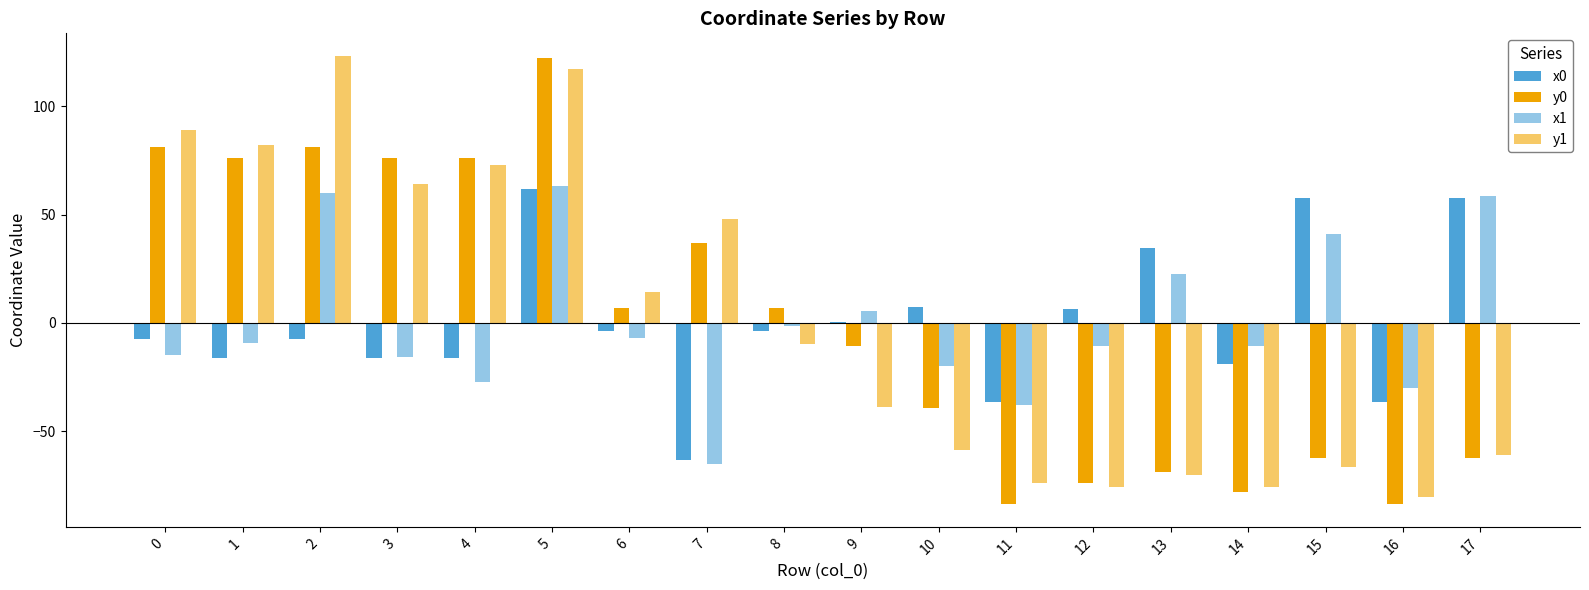

Reading right to left, what are all the values shown in this chart?

x0: 17=57.8	16=-36.6	15=57.8	14=-18.8	13=34.6	12=6.3	11=-36.6	10=7.1	9=0.5	8=-3.6	7=-63.4	6=-3.6	5=61.6	4=-16.0	3=-16.0	2=-7.4	1=-16.0	0=-7.4
y0: 17=-62.6	16=-83.8	15=-62.6	14=-78.1	13=-69.0	12=-74.0	11=-83.8	10=-39.5	9=-10.7	8=7.0	7=36.9	6=7.0	5=122.4	4=76.2	3=76.2	2=81.1	1=76.2	0=81.1
x1: 17=58.7	16=-30.3	15=40.8	14=-10.7	13=22.5	12=-10.7	11=-38.1	10=-20.1	9=5.3	8=-1.3	7=-65.3	6=-6.8	5=63.2	4=-27.3	3=-15.7	2=59.9	1=-9.1	0=-15.0
y1: 17=-60.9	16=-80.2	15=-66.6	14=-75.6	13=-70.1	12=-75.6	11=-73.9	10=-58.8	9=-38.6	8=-9.9	7=47.8	6=14.2	5=117.1	4=72.9	3=64.3	2=123.3	1=82.0	0=89.1